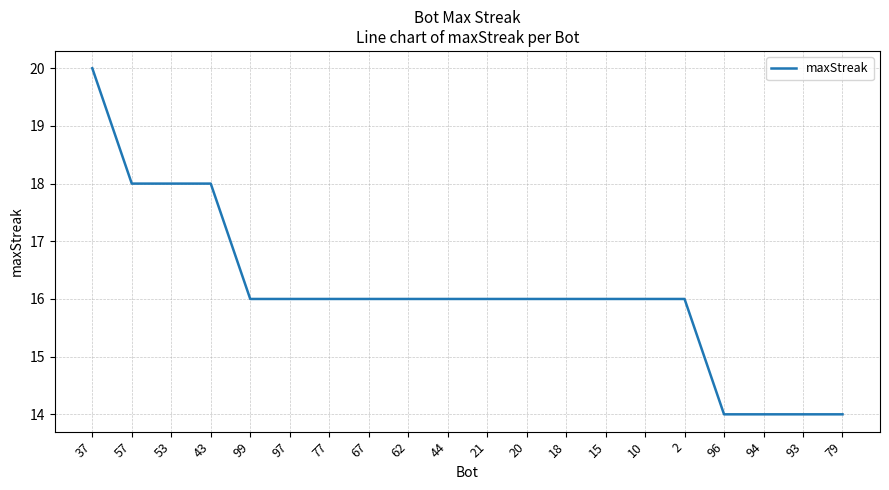

What is the average value?

16